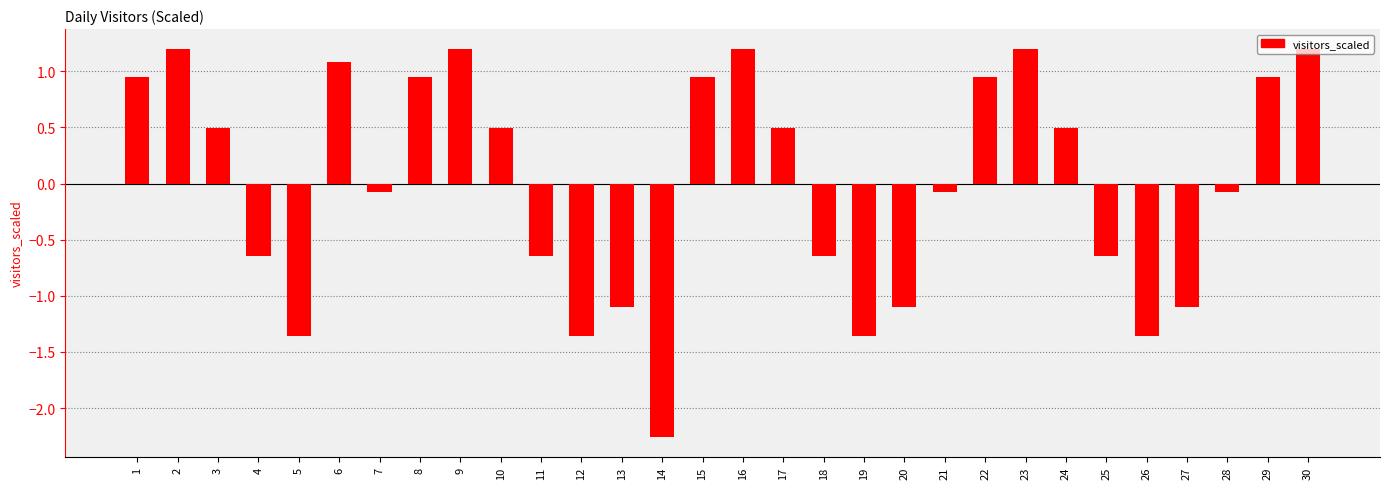

What is the greatest value displayed?

1.2